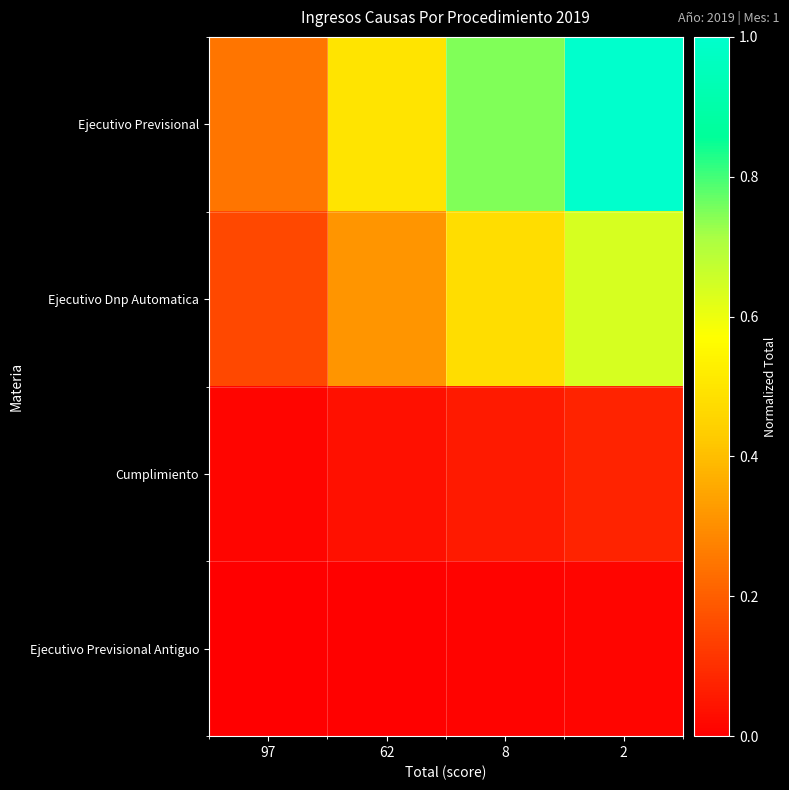

How many distinct data groups are displayed?

4